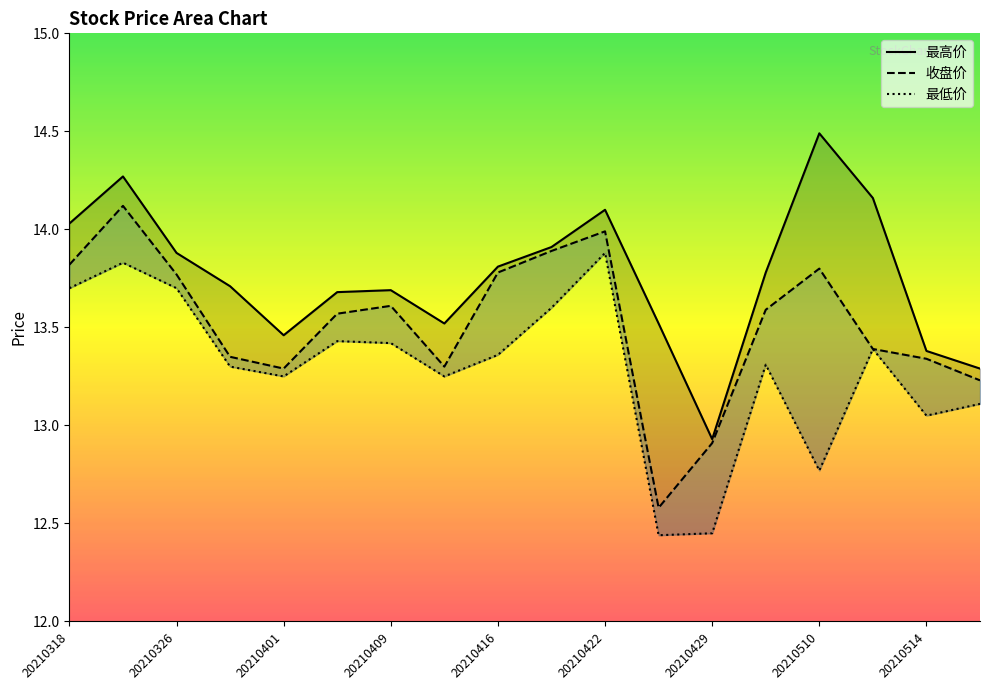

What is the value of the 最低价 point at the 16th from the left?

13.4